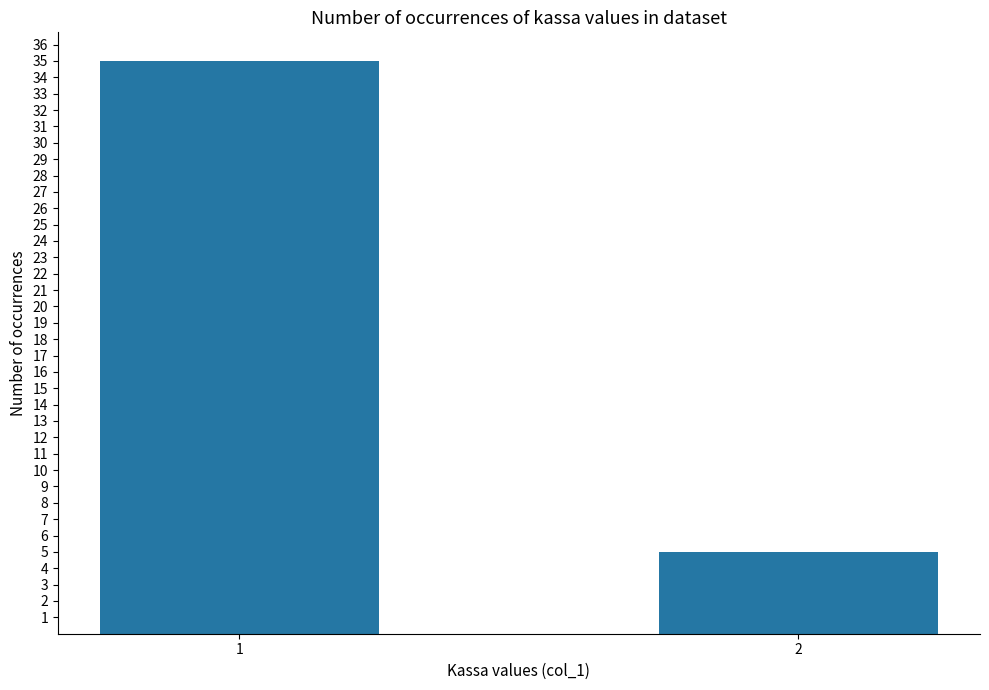

True or false: the data shows 5 at 2.

True